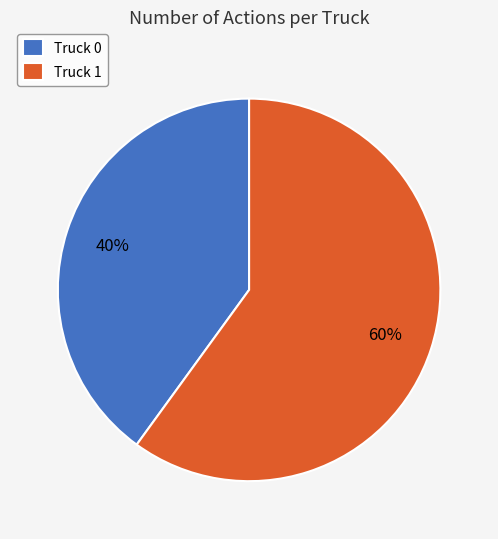

Rank the categories by value from lowest to highest.

Truck 0, Truck 1